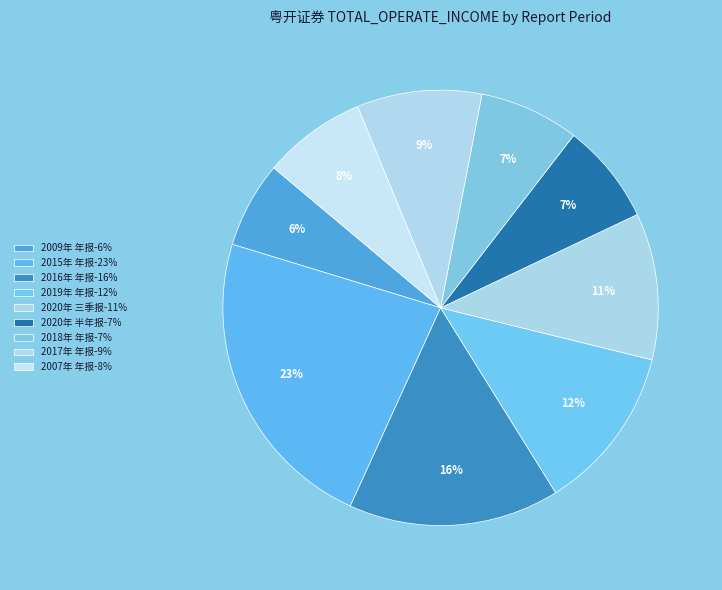

True or false: 2018年 年报 accounts for 7% of the total.

True